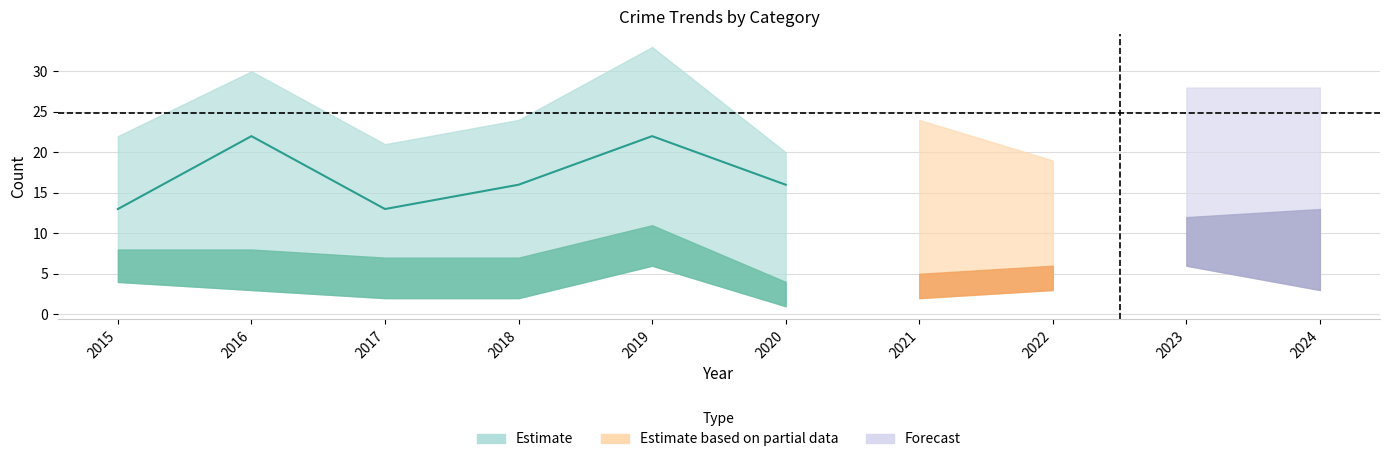

How many categories are shown in the chart?

10